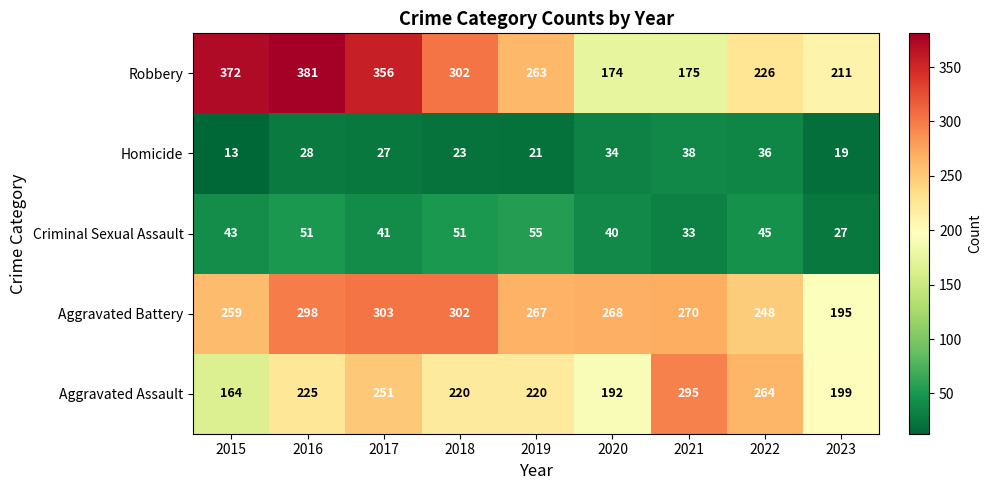

How many distinct data groups are displayed?

5